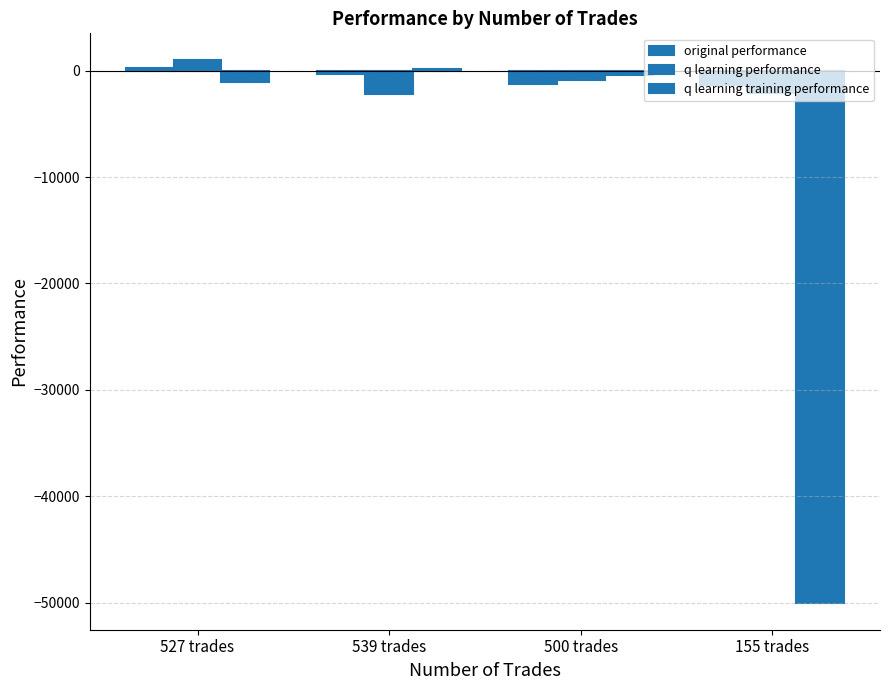

What is the label of the 2nd bar from the left?

539 trades